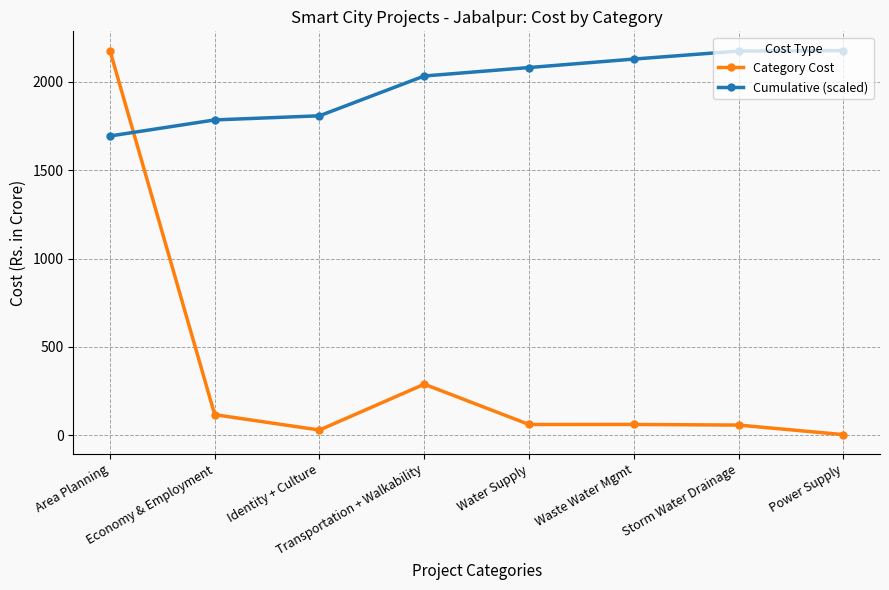

What is the difference between the maximum and second lowest values in the Cumulative (scaled) series?

392.6